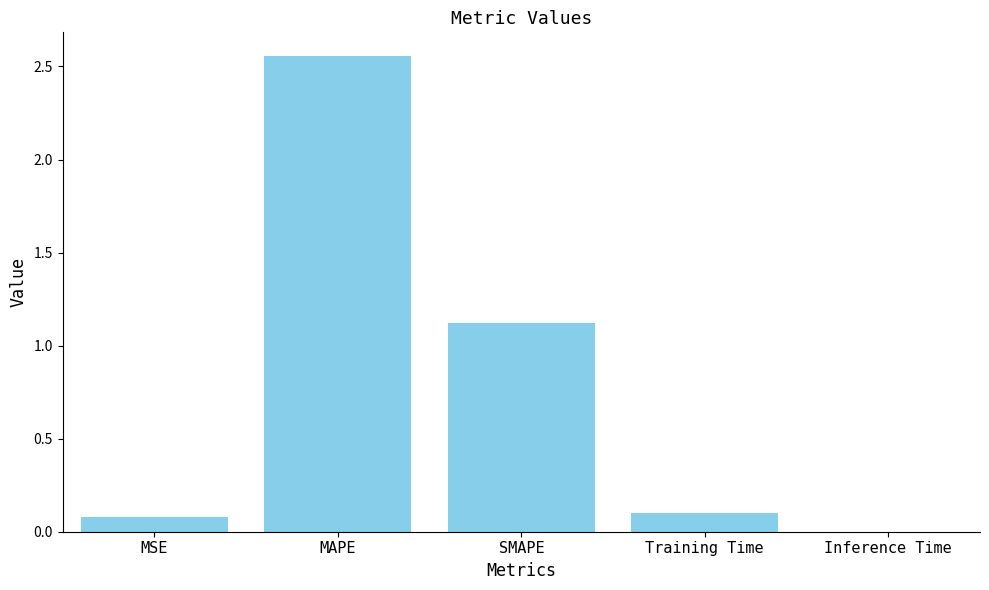

At which category does the chart reach its peak across all series?

MAPE